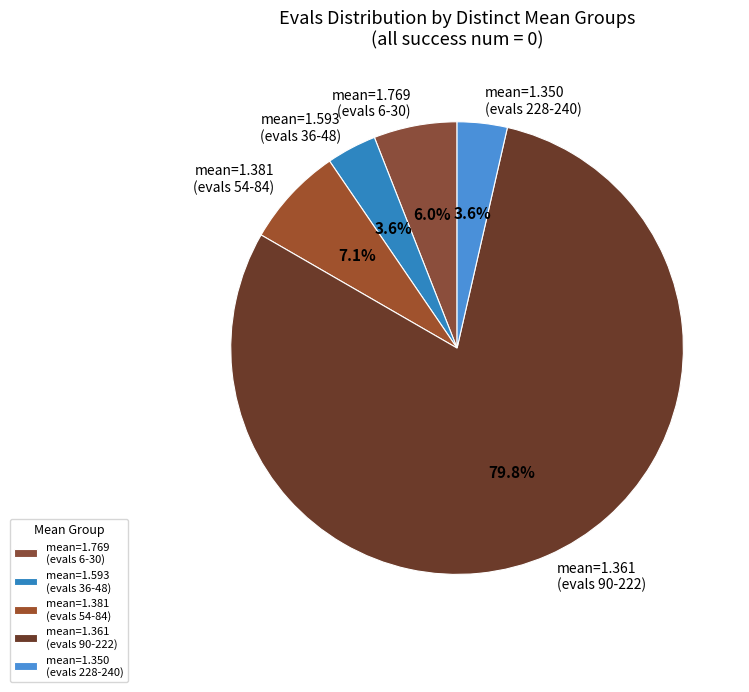

What is the majority slice?

mean=1.361 (evals 90-222)